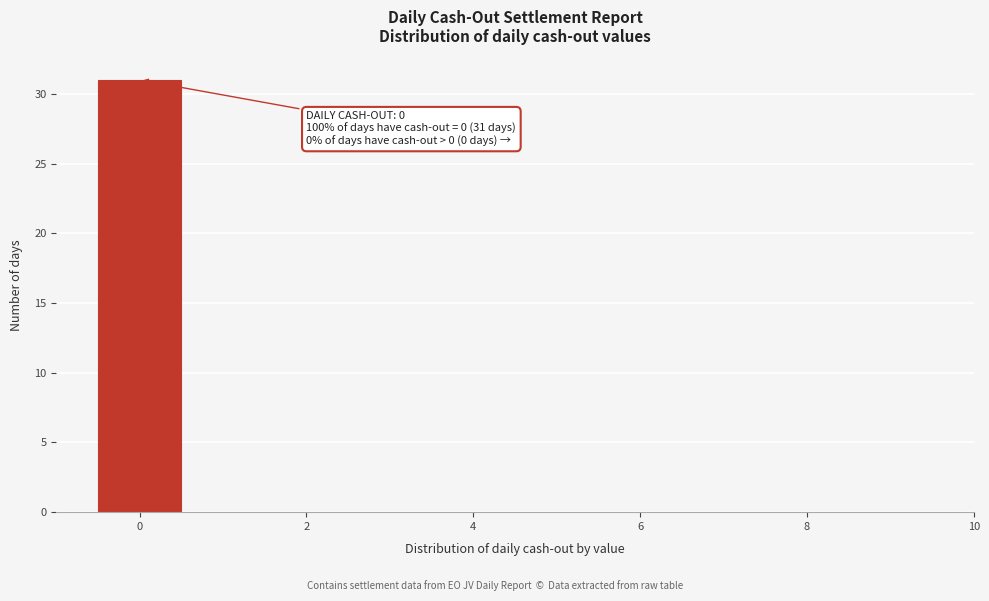

Over which range of the x-axis is the bar tallest?

-0.5 to 0.5